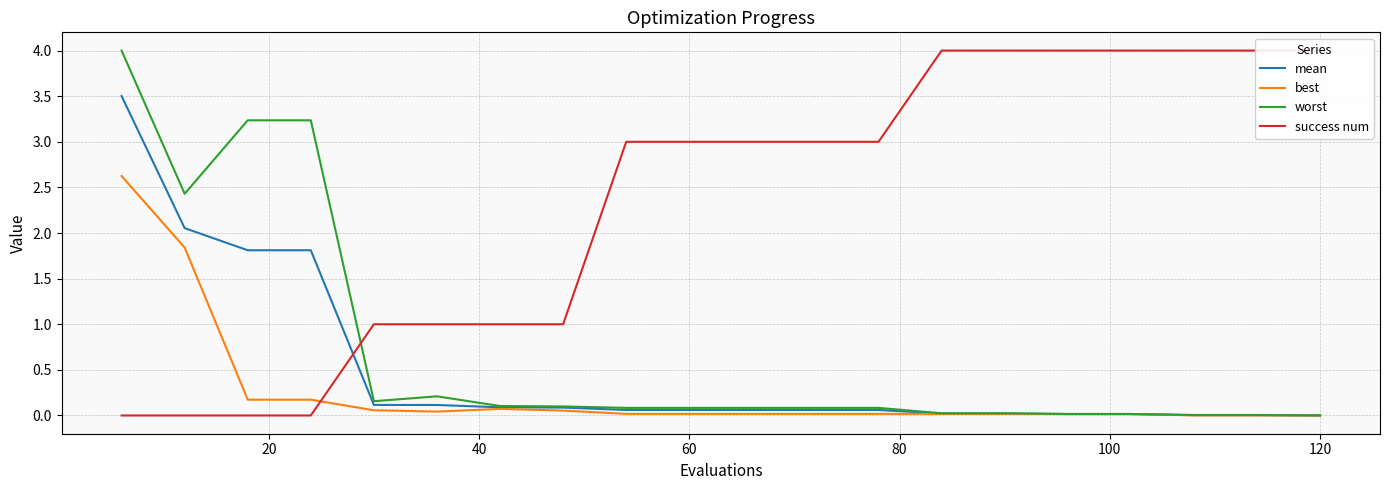

The value of best at 60 is 0.0. True or false?

True